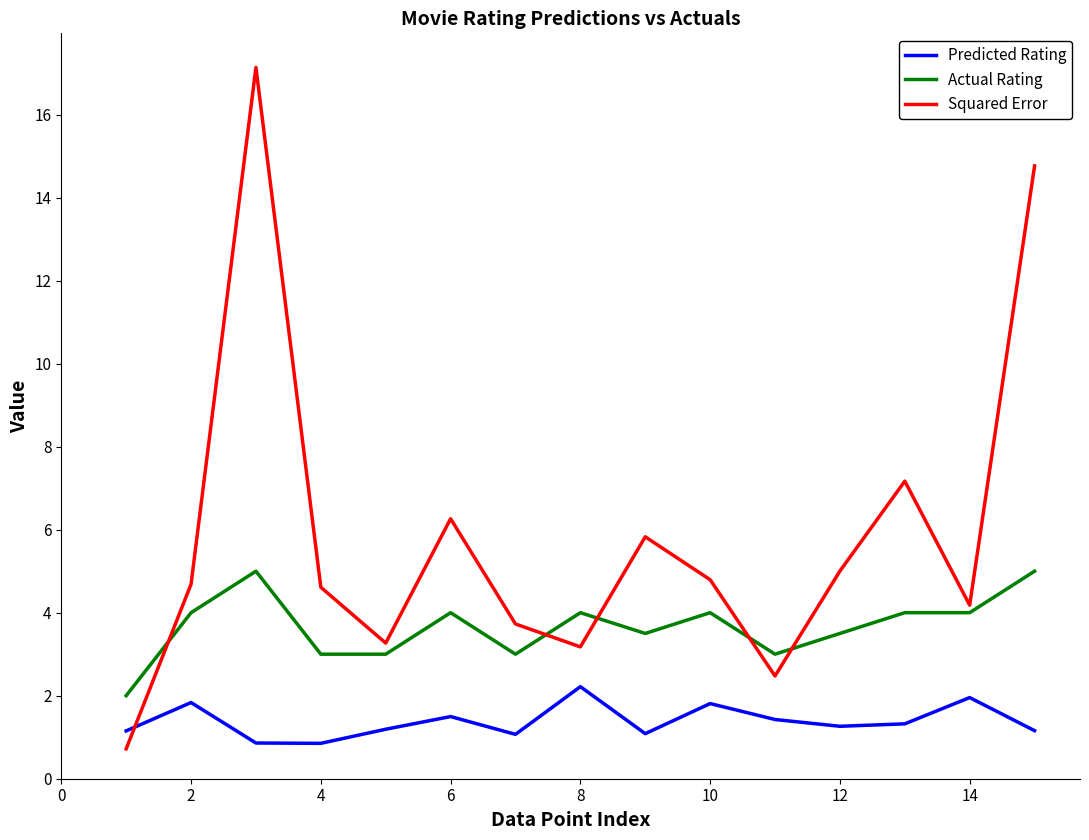

Which series has the widest spread of values?

Squared Error